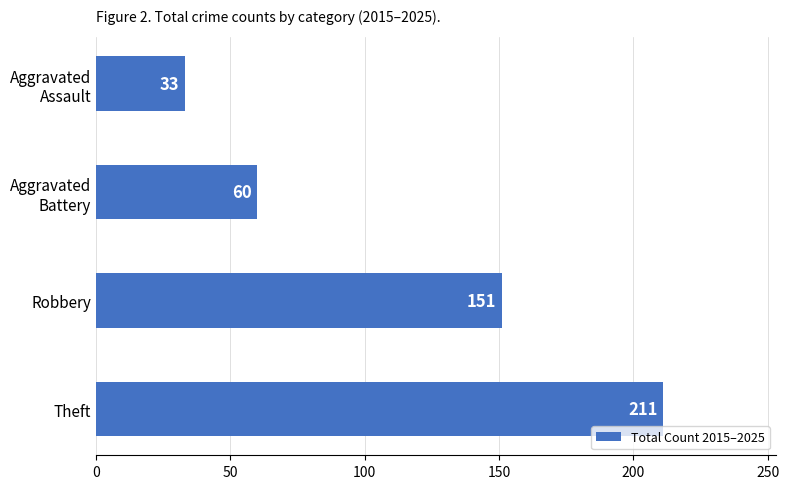

What is the value of the 1st bar from the top?

33